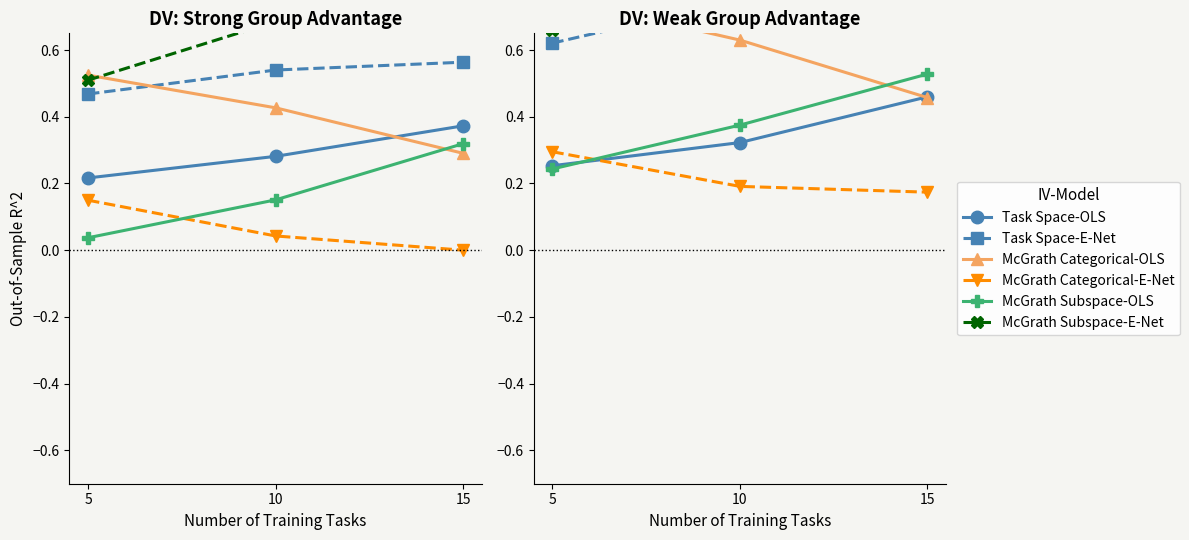

Does the chart have visible grid lines?

No